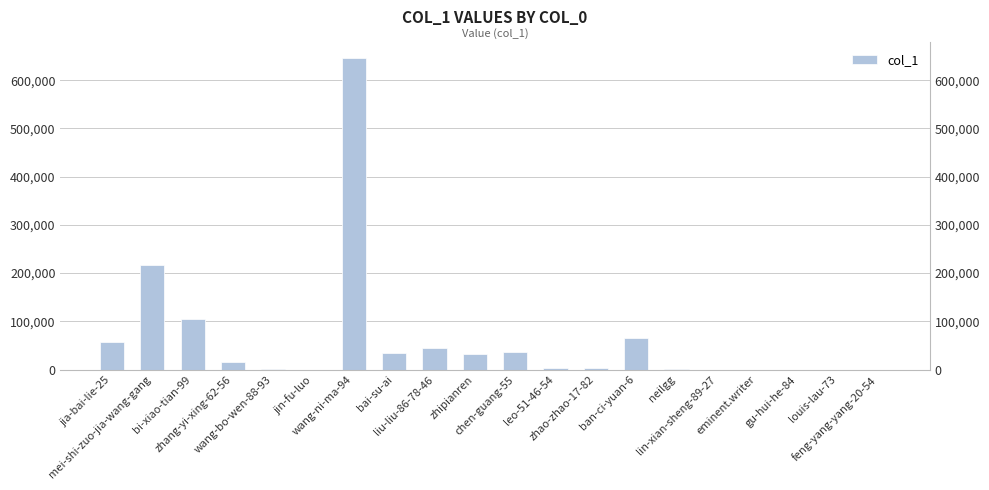

At which label is the value closest to 322998?

mei-shi-zuo-jia-wang-gang